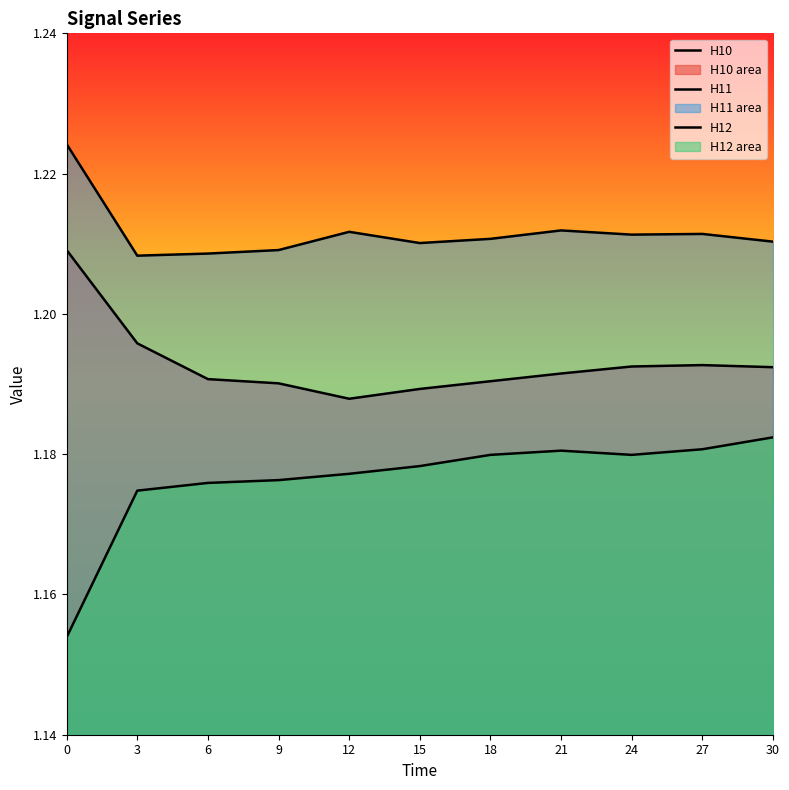

Which series has the widest spread of values?

H12